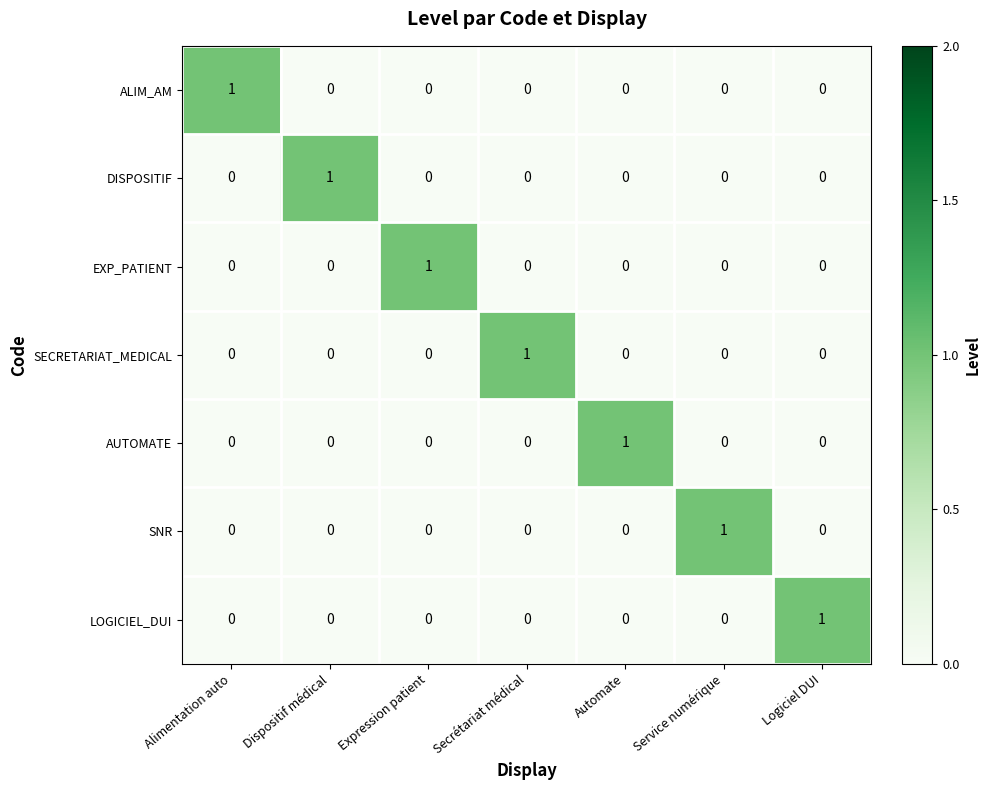

At how many categories does at least one series exceed 0?

7